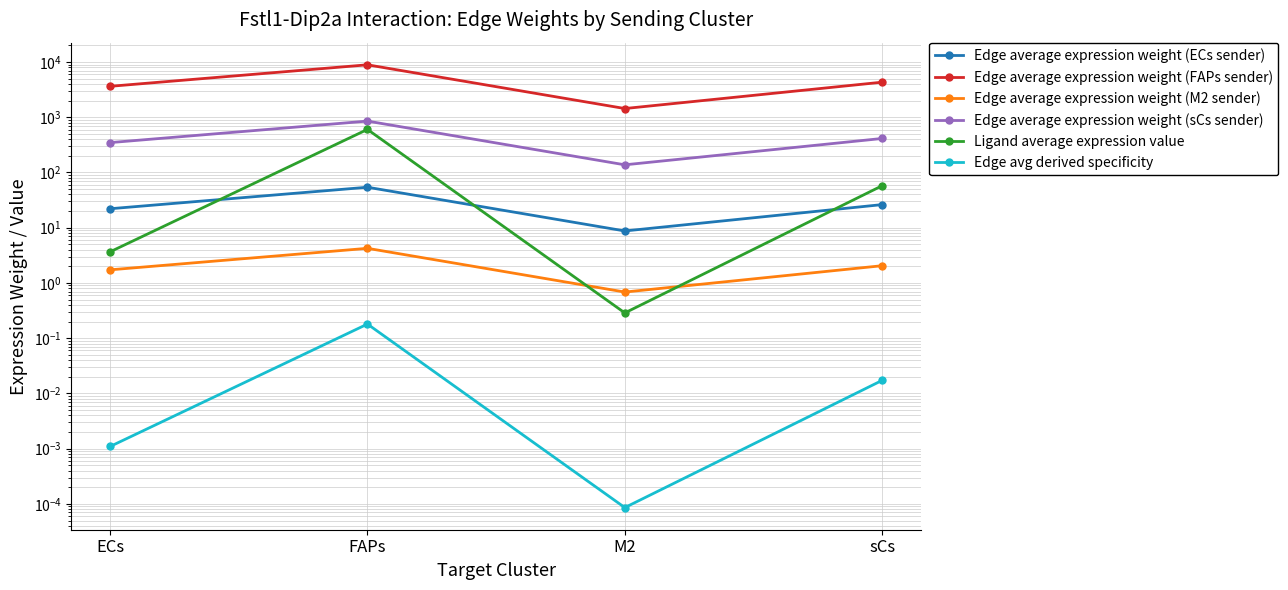

What is the difference between the maximum and minimum values in the Edge avg derived specificity series?

0.2